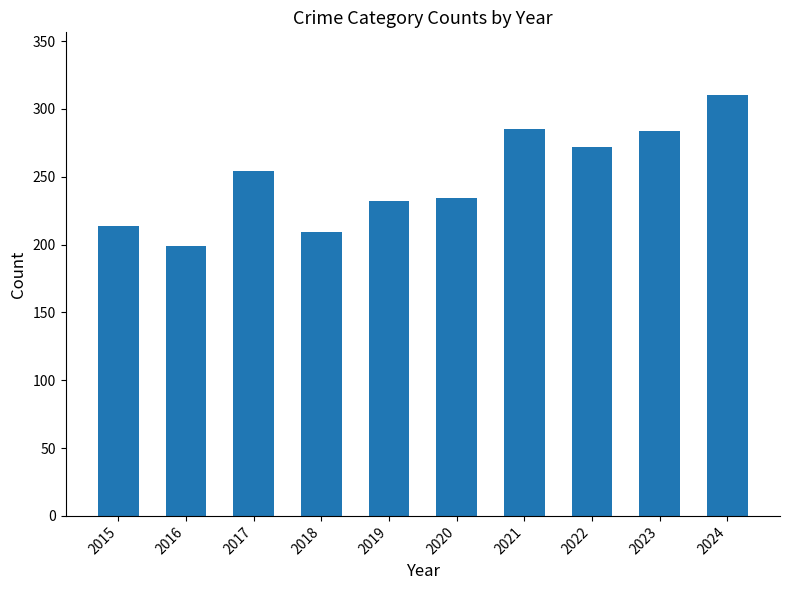

What is the change in value from 2015 to 2016?

-15